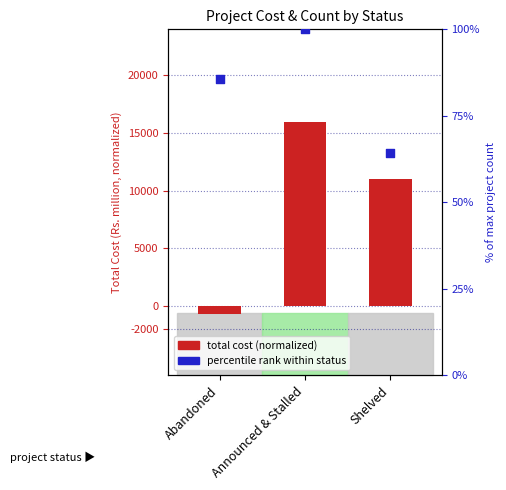

Which series has the widest spread of Y values?

total cost (normalized)